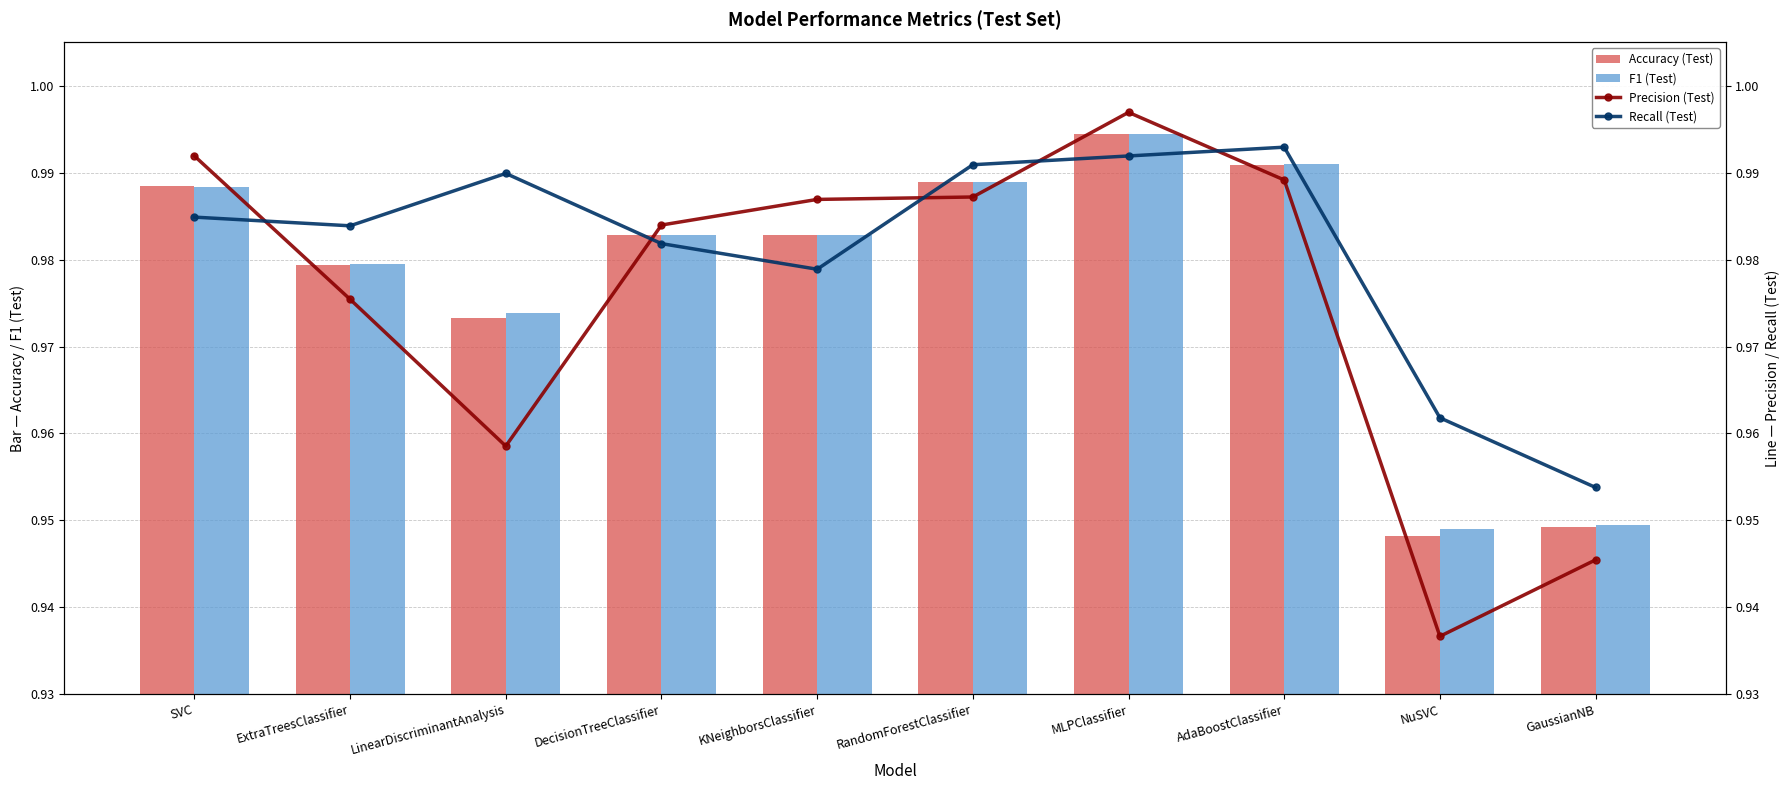

Is it true that Recall (Test) equals 1.5 at DecisionTreeClassifier?

False